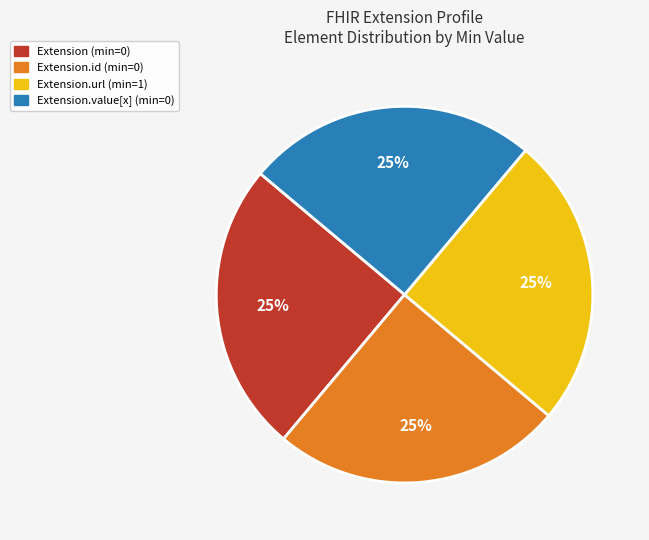

Is there any slice that represents more than half of the pie?

No